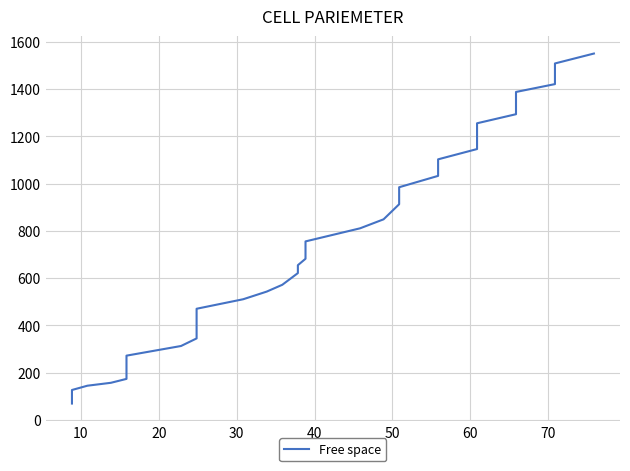

What is the sum of all values?

29769.0